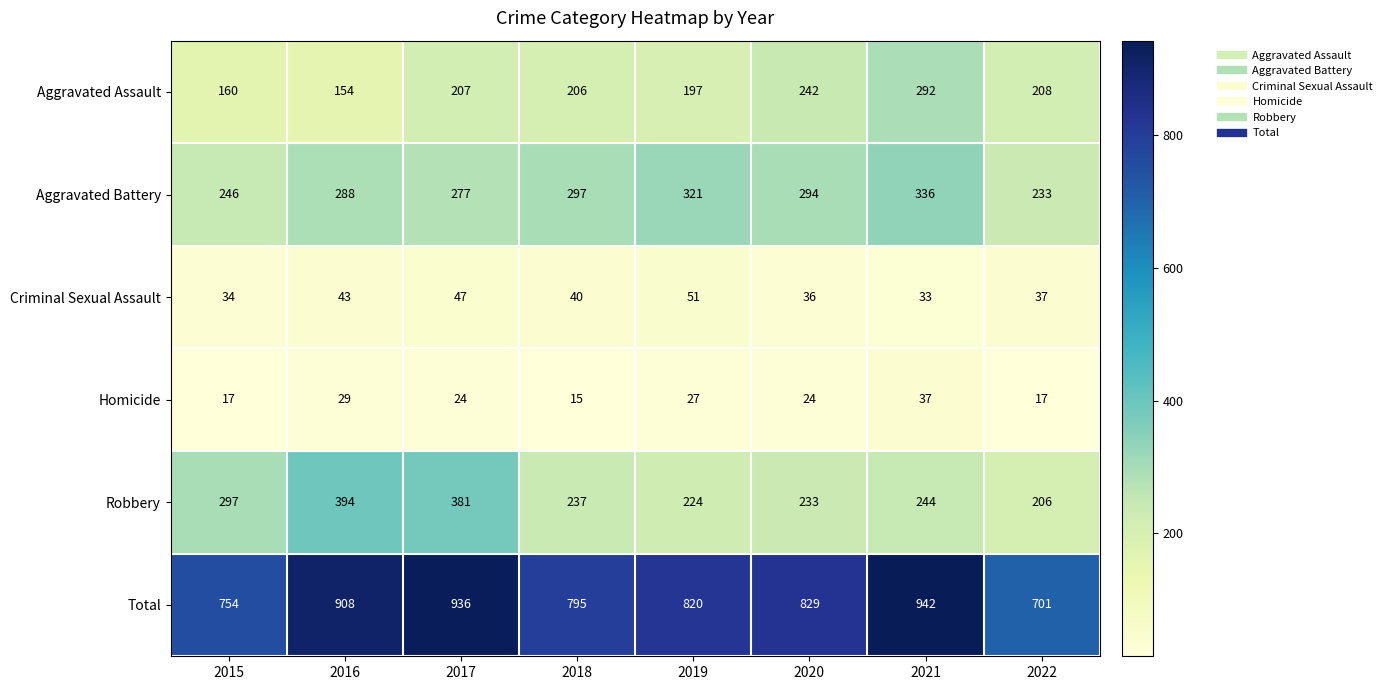

What is the total value across all series at 2019?

1640